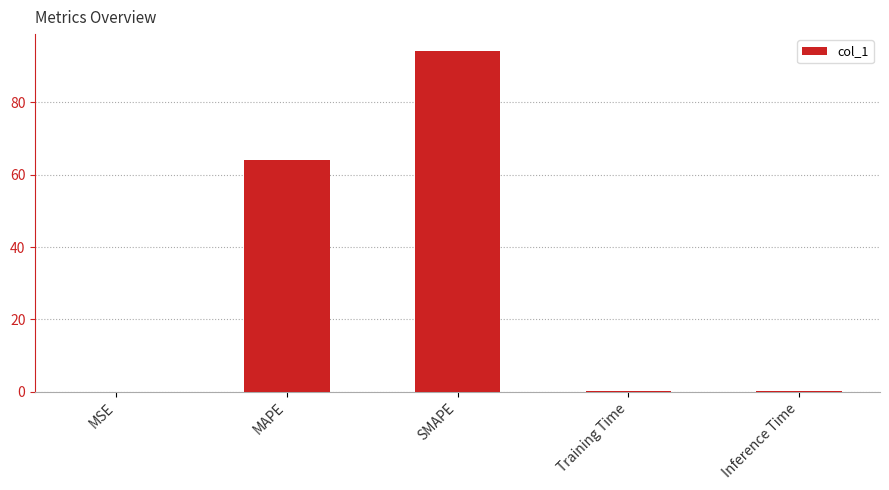

Between MAPE and MSE, which is larger?

MAPE